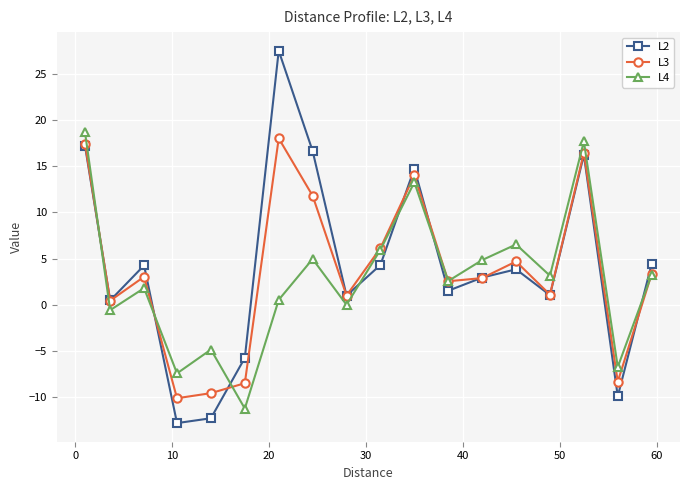

What is the greatest value displayed?

27.5